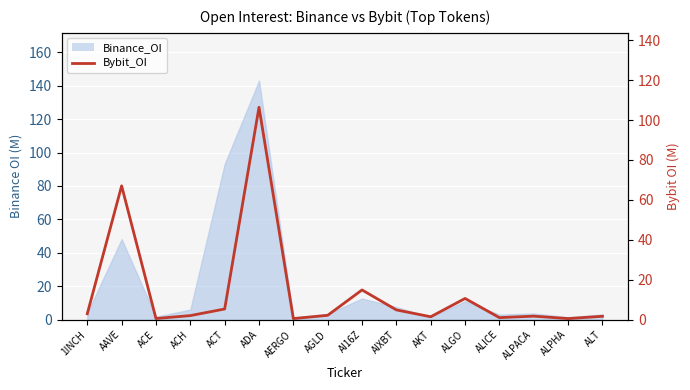

What position from the right is AIXBT?

7